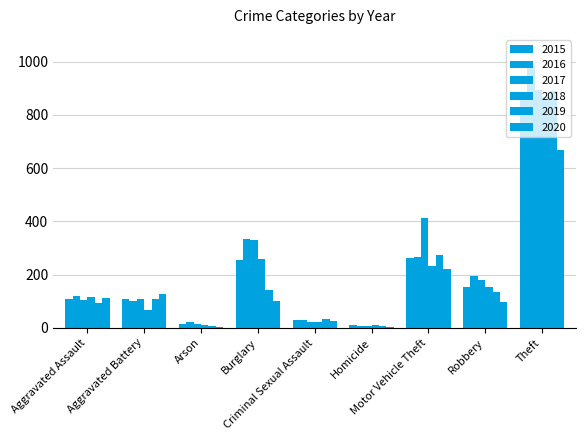

What is the difference between the 2020 values at Burglary and Robbery?

3